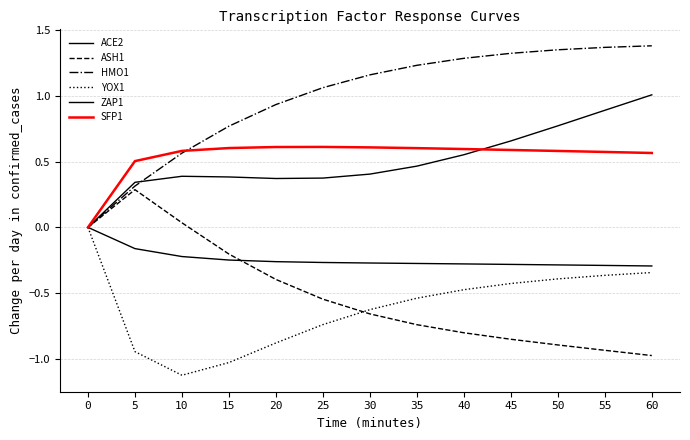

What is the maximum value shown in the chart?

1.4